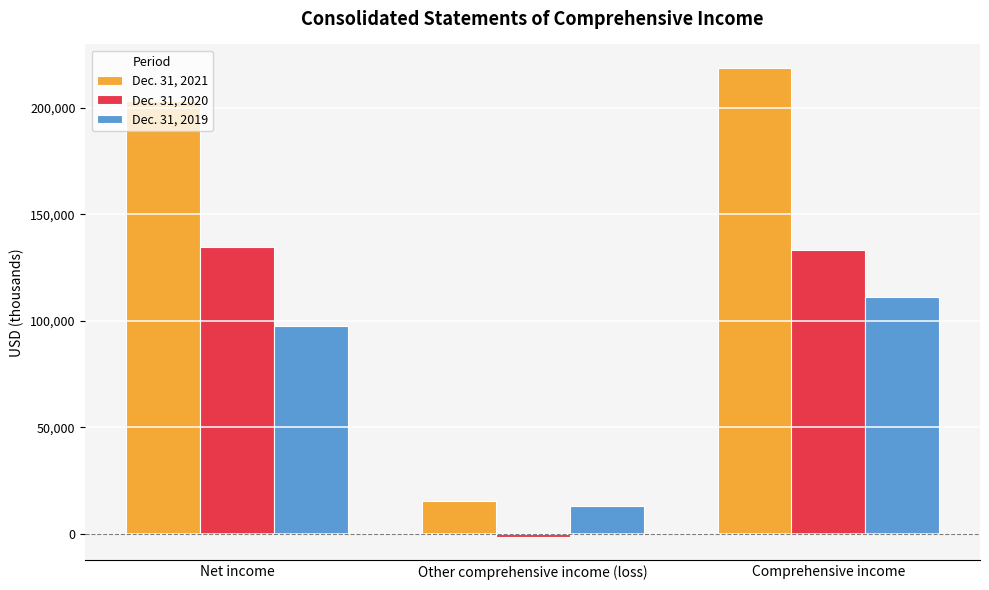

What is the value of the Dec. 31, 2021 bar at the 3rd from the left?

218712